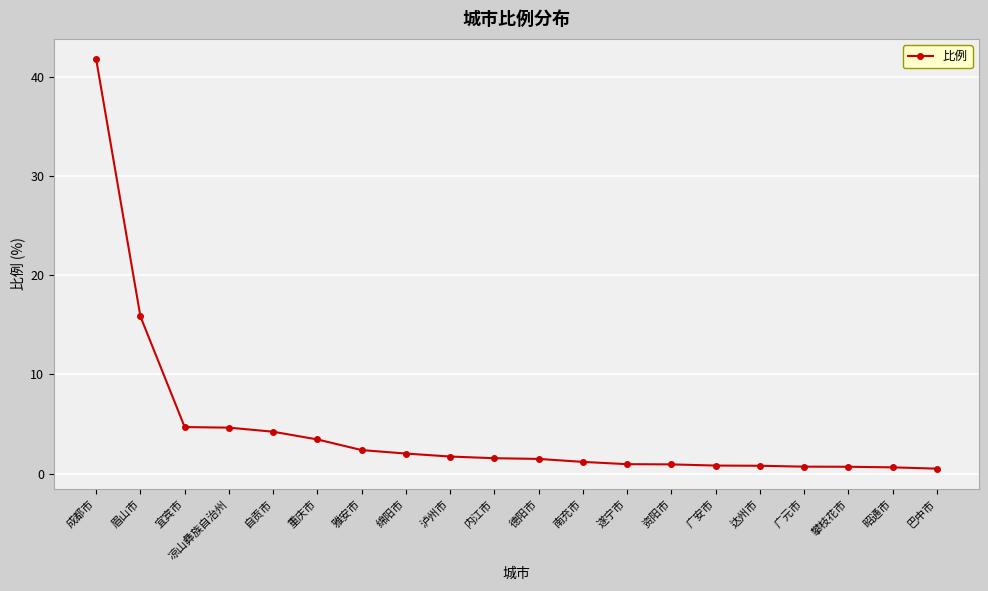

What is the maximum value shown in the chart?

41.7